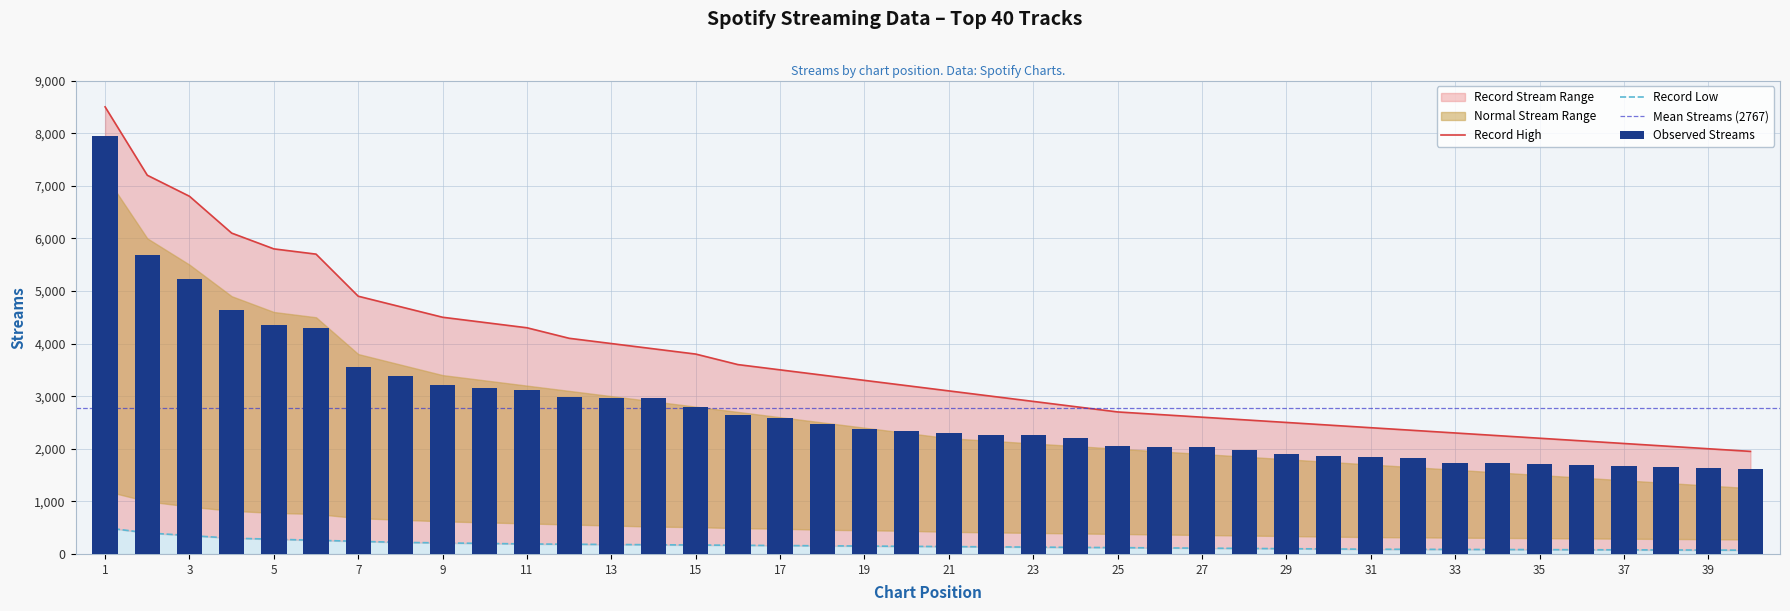

What is the average value?

2767